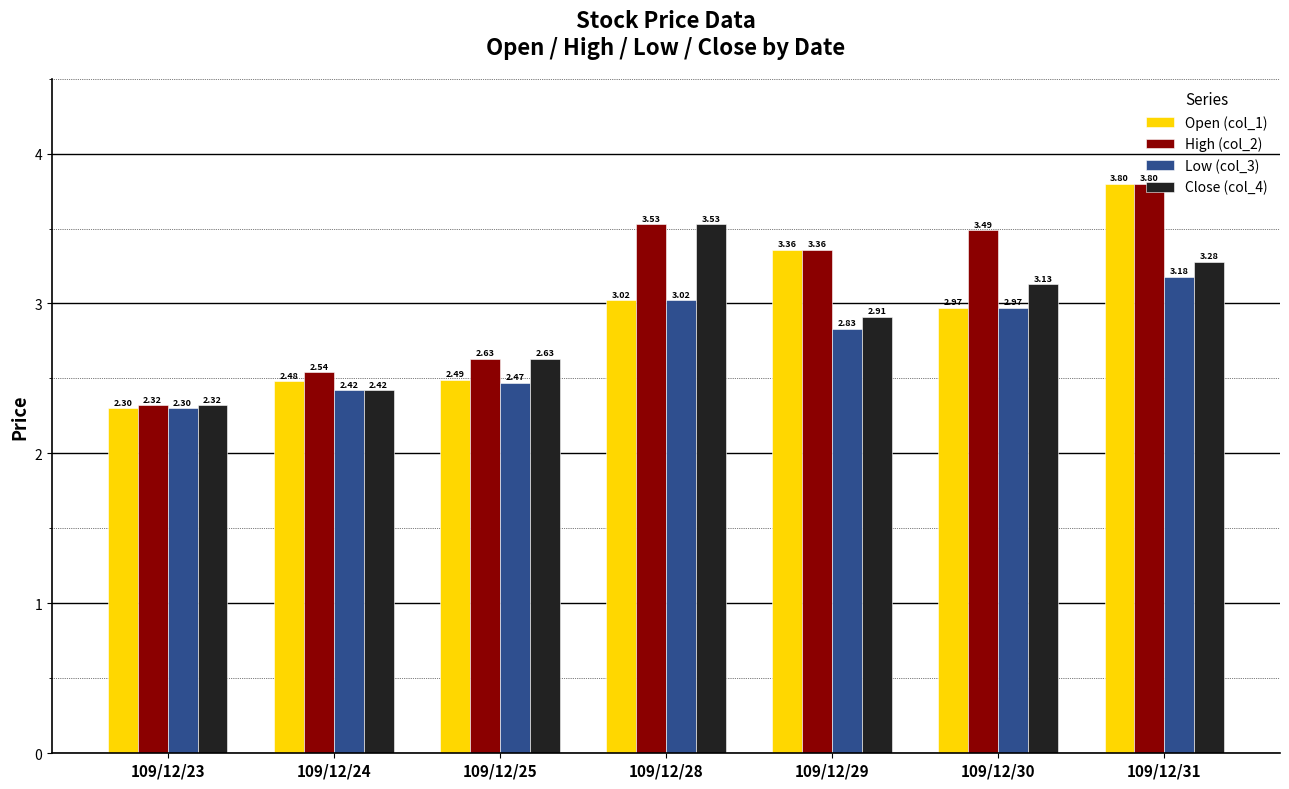

How many High (col_2) values are between 2 and 3?

3